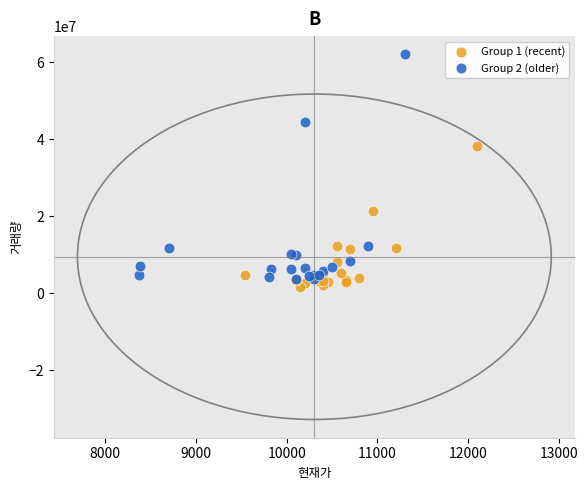

Which series has the largest Y range (max minus min)?

Group 2 (older)